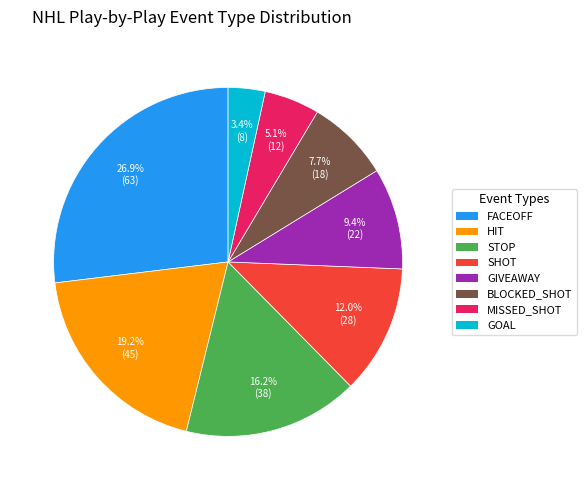

Rank the categories by value from lowest to highest.

GOAL, MISSED_SHOT, BLOCKED_SHOT, GIVEAWAY, SHOT, STOP, HIT, FACEOFF